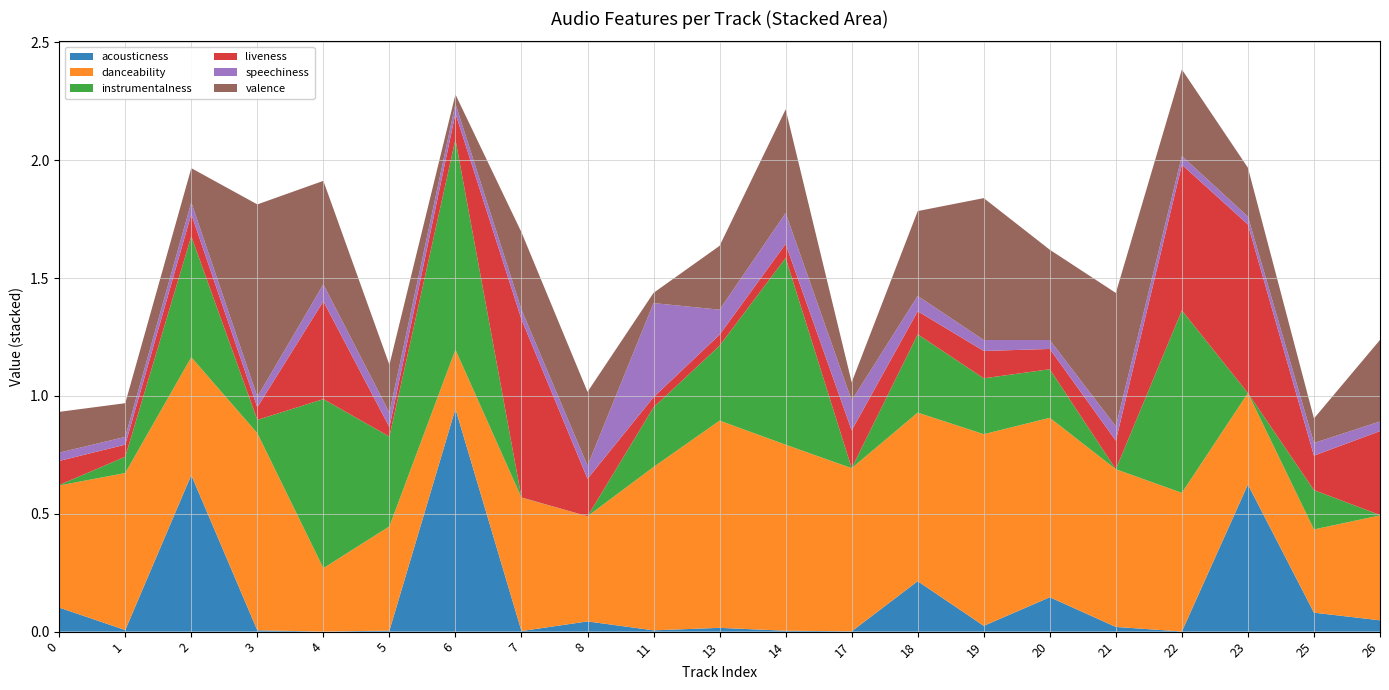

Reading left to right, what are all the values shown in this chart?

acousticness: 0.1	0.0	0.7	0.0	0.0	0.0	0.9	0.0	0.0	0.0	0.0	0.0	0.0	0.2	0.0	0.1	0.0	0.0	0.6	0.1	0.0
danceability: 0.5	0.7	0.5	0.8	0.3	0.4	0.3	0.6	0.4	0.7	0.9	0.8	0.7	0.7	0.8	0.8	0.7	0.6	0.4	0.4	0.4
instrumentalness: 0.0	0.1	0.5	0.1	0.7	0.4	0.9	0.0	0.0	0.3	0.3	0.8	0.0	0.3	0.2	0.2	0.0	0.8	0.0	0.2	0.0
liveness: 0.1	0.1	0.1	0.1	0.4	0.0	0.1	0.8	0.2	0.0	0.0	0.1	0.2	0.1	0.1	0.1	0.1	0.6	0.7	0.1	0.4
speechiness: 0.0	0.0	0.1	0.0	0.1	0.1	0.0	0.0	0.1	0.4	0.1	0.1	0.1	0.1	0.0	0.0	0.1	0.0	0.0	0.1	0.0
valence: 0.2	0.1	0.1	0.8	0.4	0.2	0.0	0.3	0.3	0.0	0.3	0.4	0.1	0.4	0.6	0.4	0.6	0.4	0.2	0.1	0.3